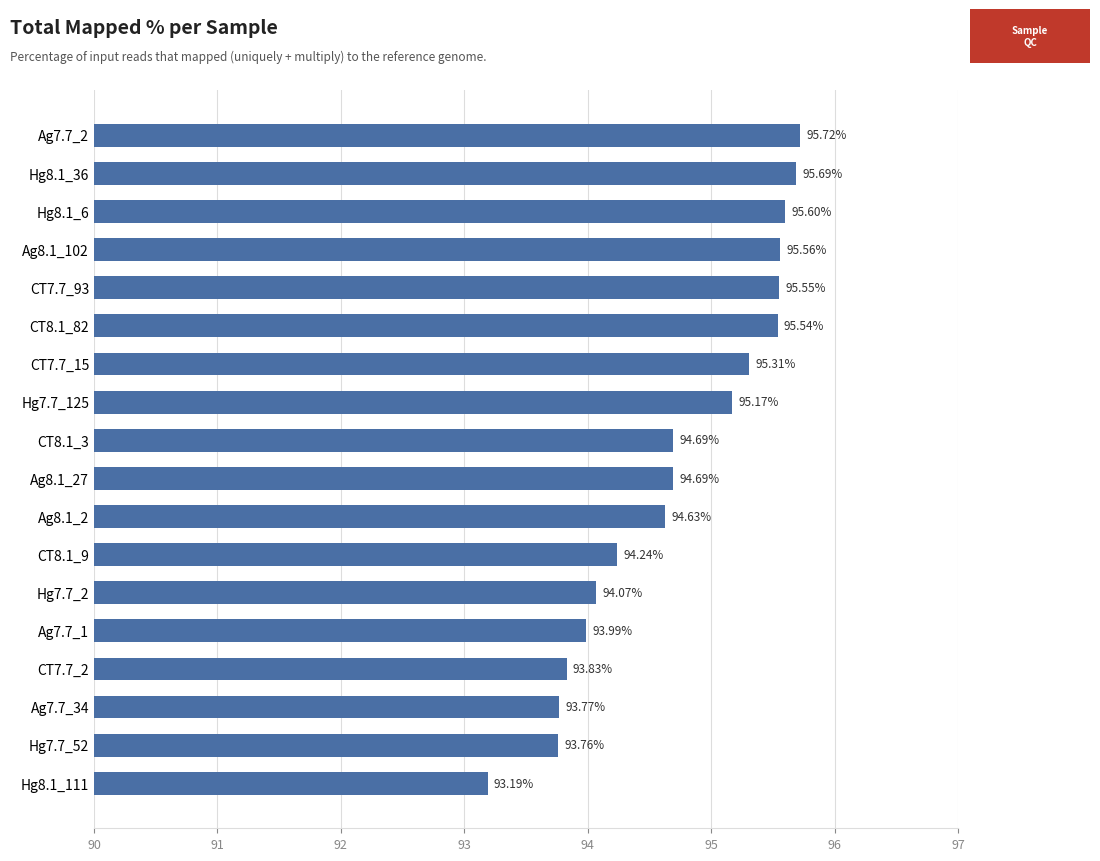

Approximately how many times larger is the value at Hg7.7_125 compared to Hg8.1_6?

1.0